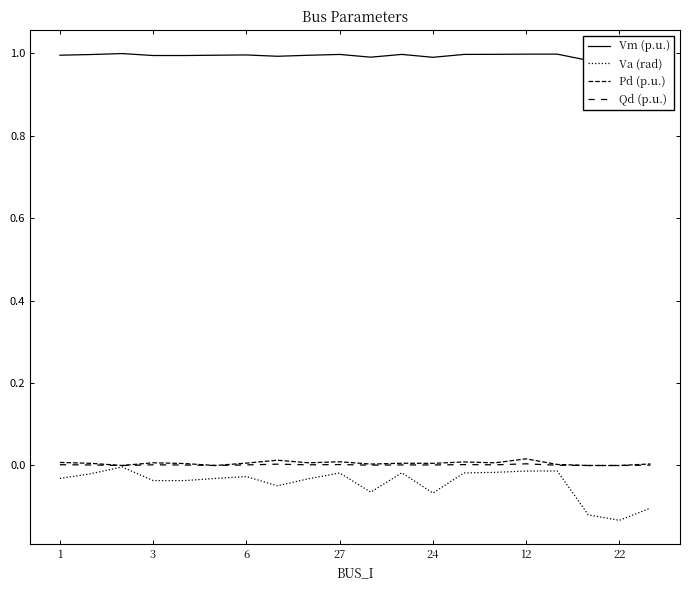

True or false: Vm (p.u.) and Pd (p.u.) cross at least once.

False